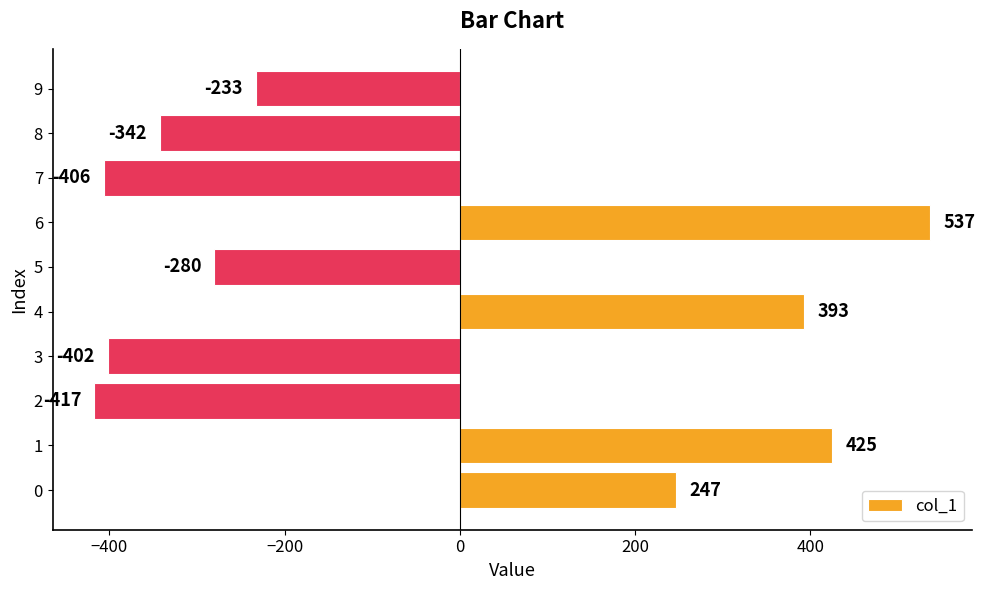

Rank the categories by value from highest to lowest.

6, 1, 4, 0, 9, 5, 8, 3, 7, 2